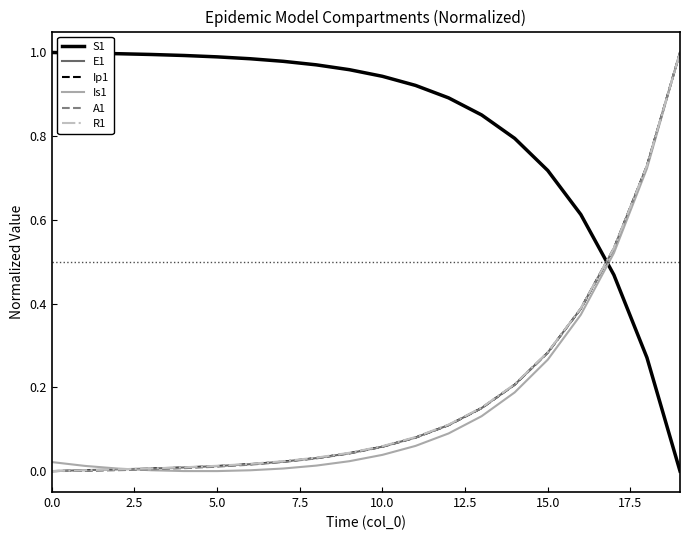

After their last crossing, which series has the higher values: R1 or S1?

R1